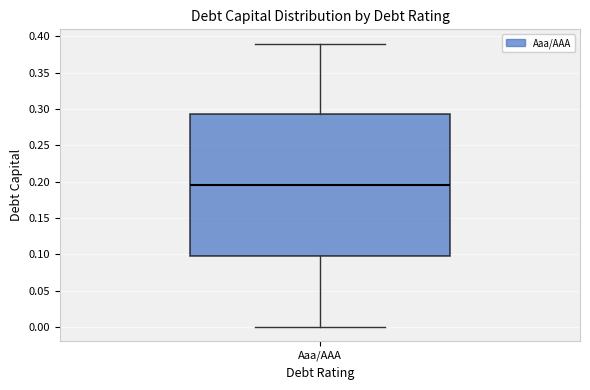

Read this box plot against the y-axis: the position of the median line, the range covered by the box, and the ends of both whiskers. The values are not printed on the chart, so give them approximately, as read against the axis.

median 0.195, box 0.100 to 0.295, whiskers 0.000 to 0.390